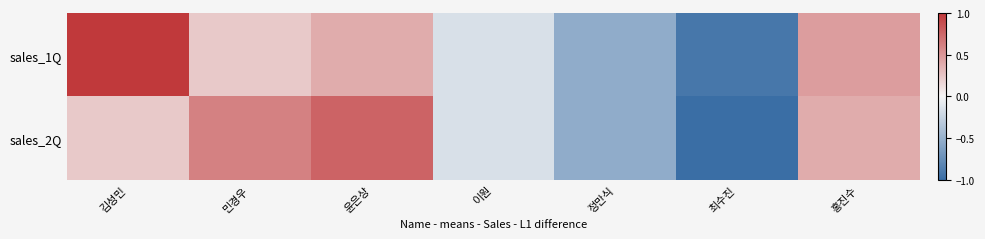

How many categories are shown in the chart?

7